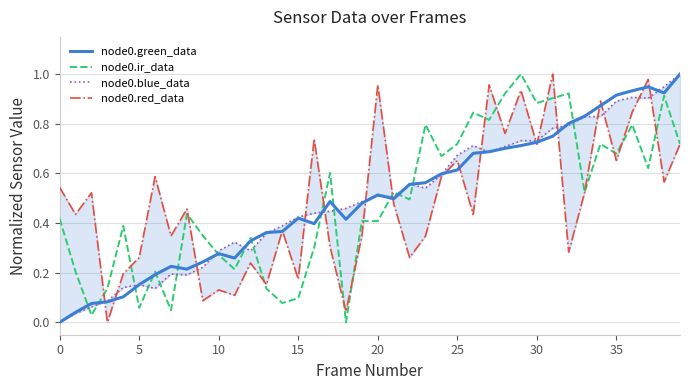

Which series has the largest total across all categories?

node0.blue_data